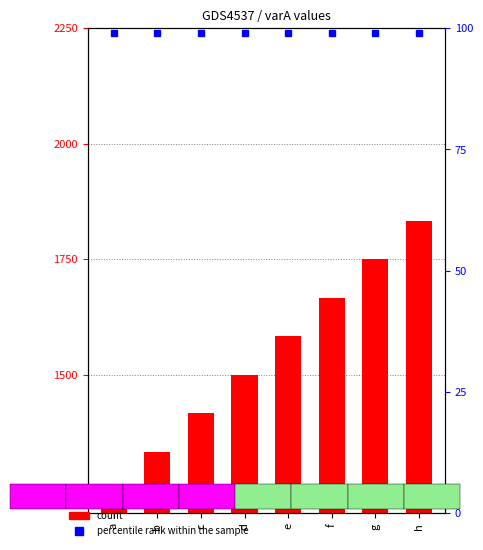

What is the sum of all values?

12333.3